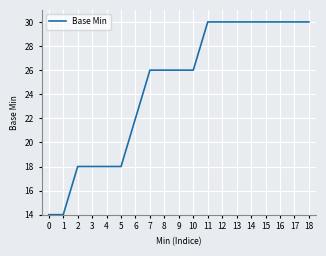

The value at 11 is 30. True or false?

True